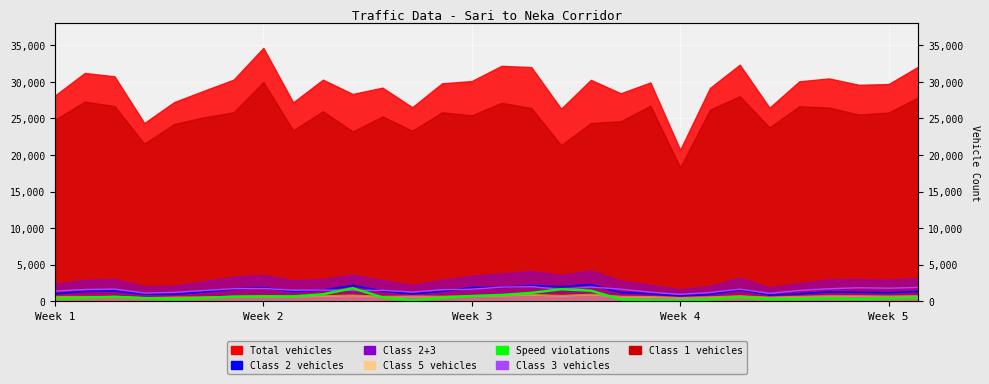

How many values in the Speed violations series exceed 437?

14